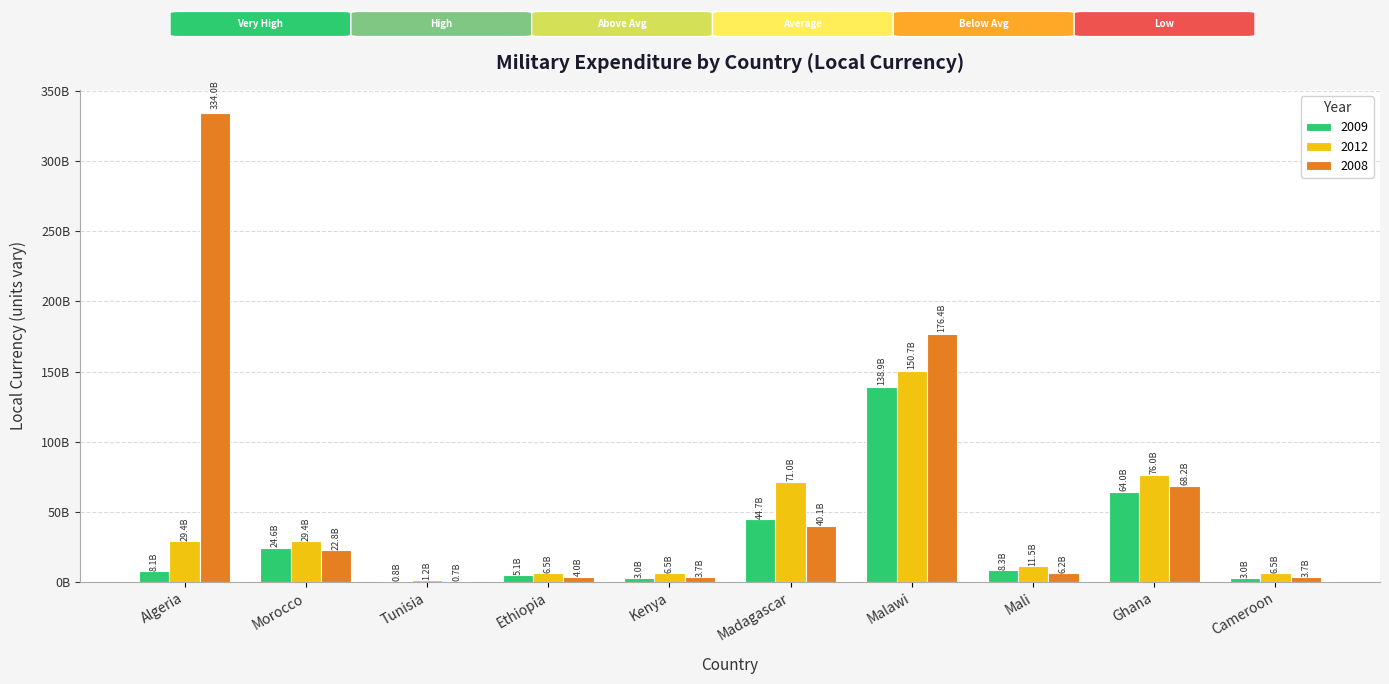

Rank the categories by 2012 value from highest to lowest.

Malawi, Ghana, Madagascar, Algeria, Morocco, Mali, Ethiopia, Kenya, Cameroon, Tunisia